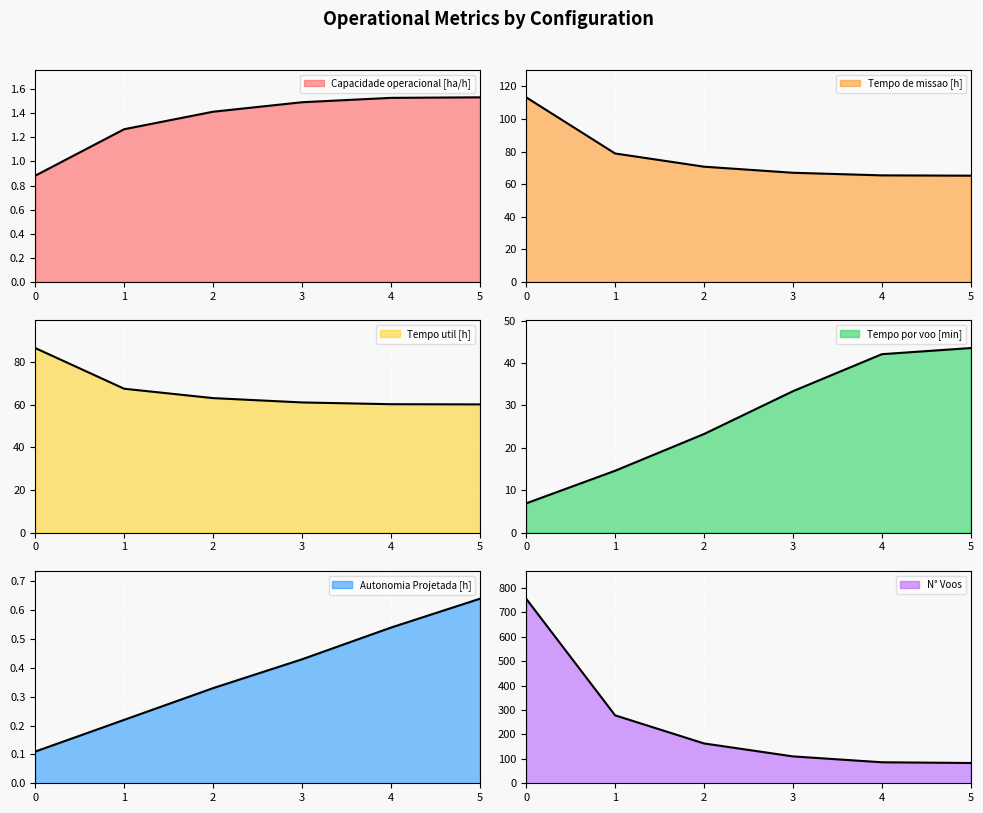

Is it true that Tempo por voo [min] equals 3.8 at 0?

False